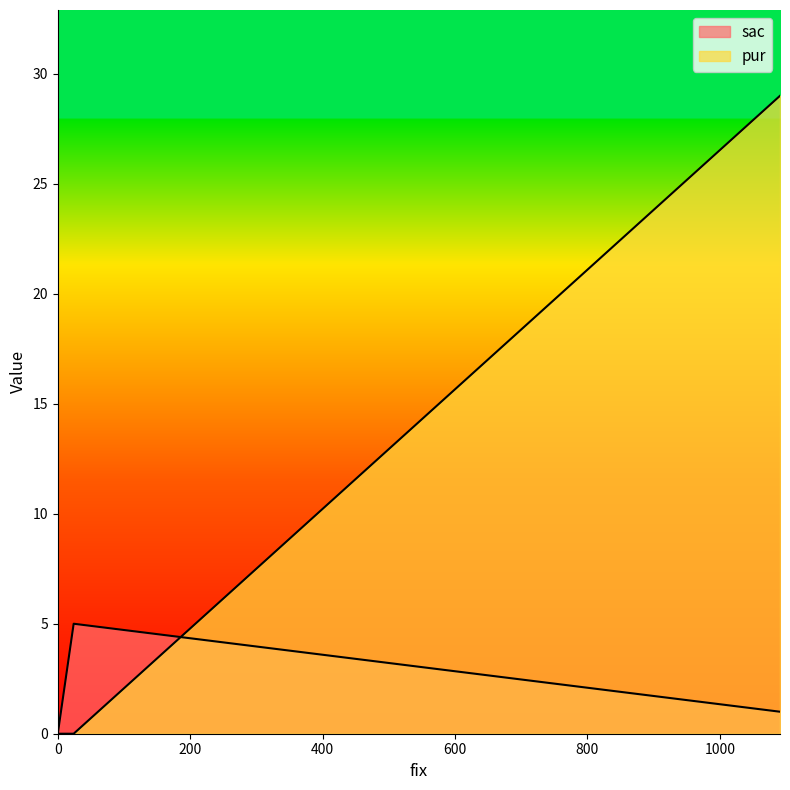

List the series in order of their overall mean, highest first.

pur, sac